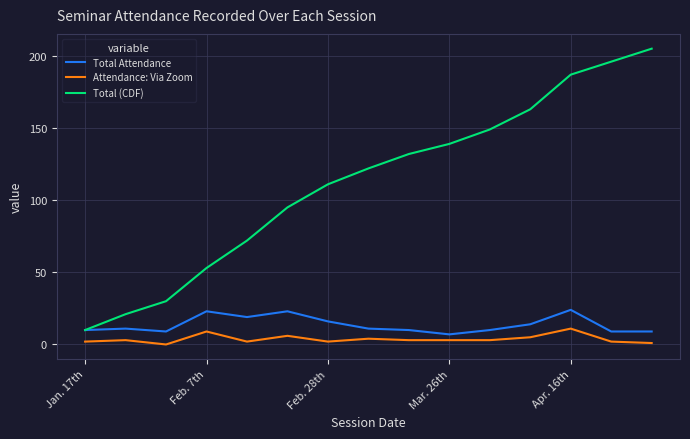

Which series has the largest range (max minus min)?

Total (CDF)